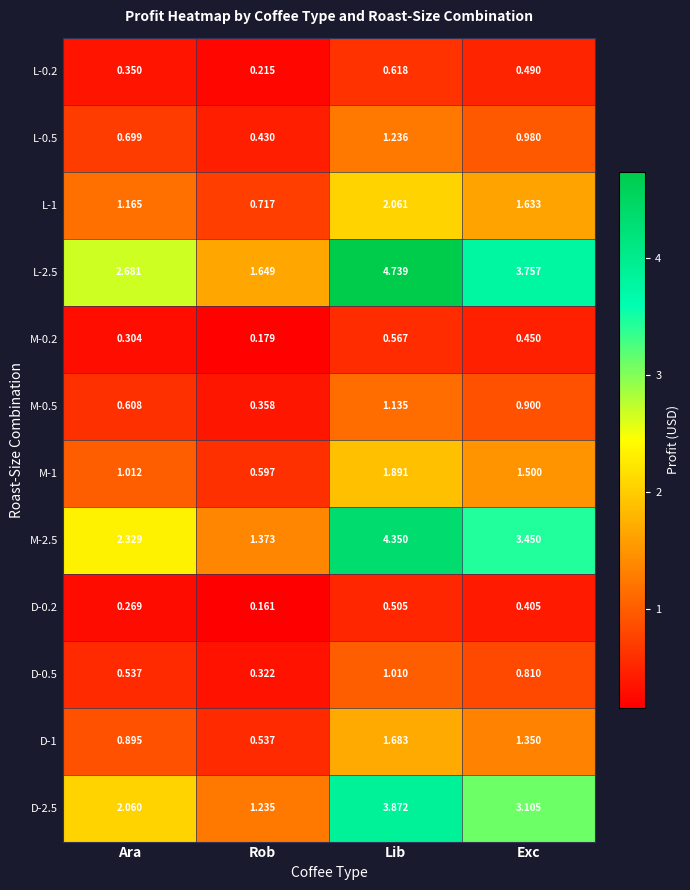

Is the value of L-2.5 at Ara greater than the value of M-0.2 at Ara?

Yes